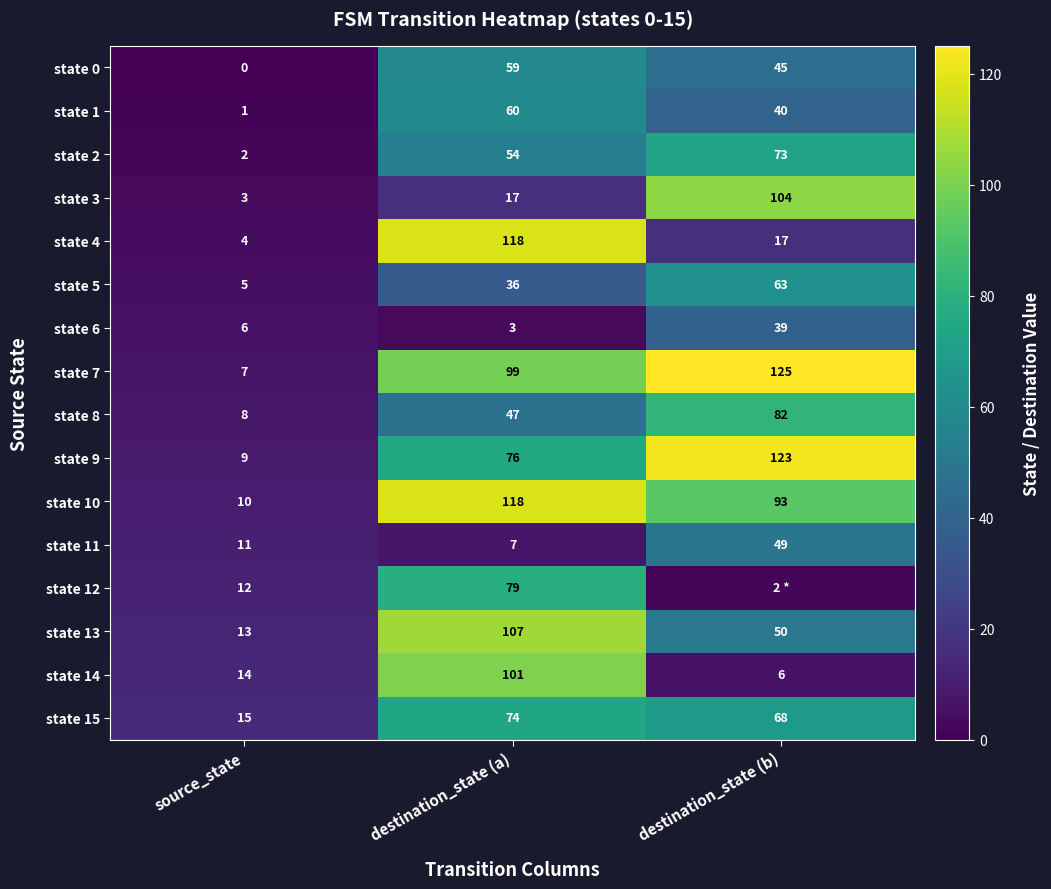

At which category does the chart reach its minimum across all series?

source_state